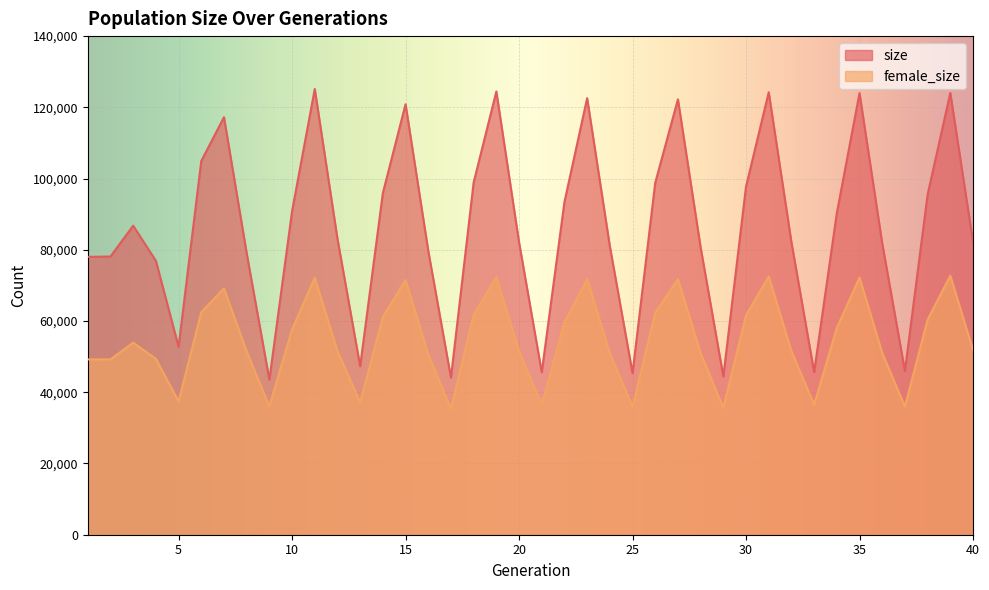

List the labels in order of female_size value, largest first.

39, 31, 19, 35, 11, 27, 23, 15, 7, 6, 26, 18, 30, 14, 38, 22, 34, 10, 3, 40, 12, 20, 32, 8, 36, 24, 28, 16, 4, 2, 1, 5, 13, 33, 21, 9, 37, 25, 29, 17